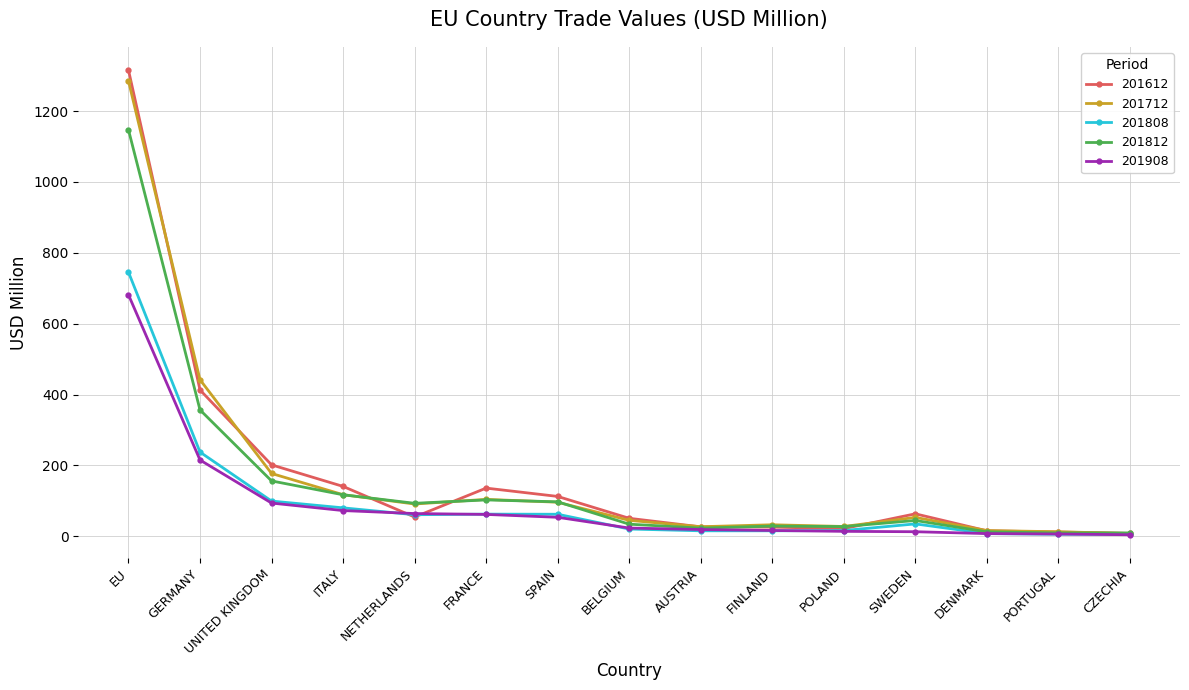

Which series has the largest range (max minus min)?

201612